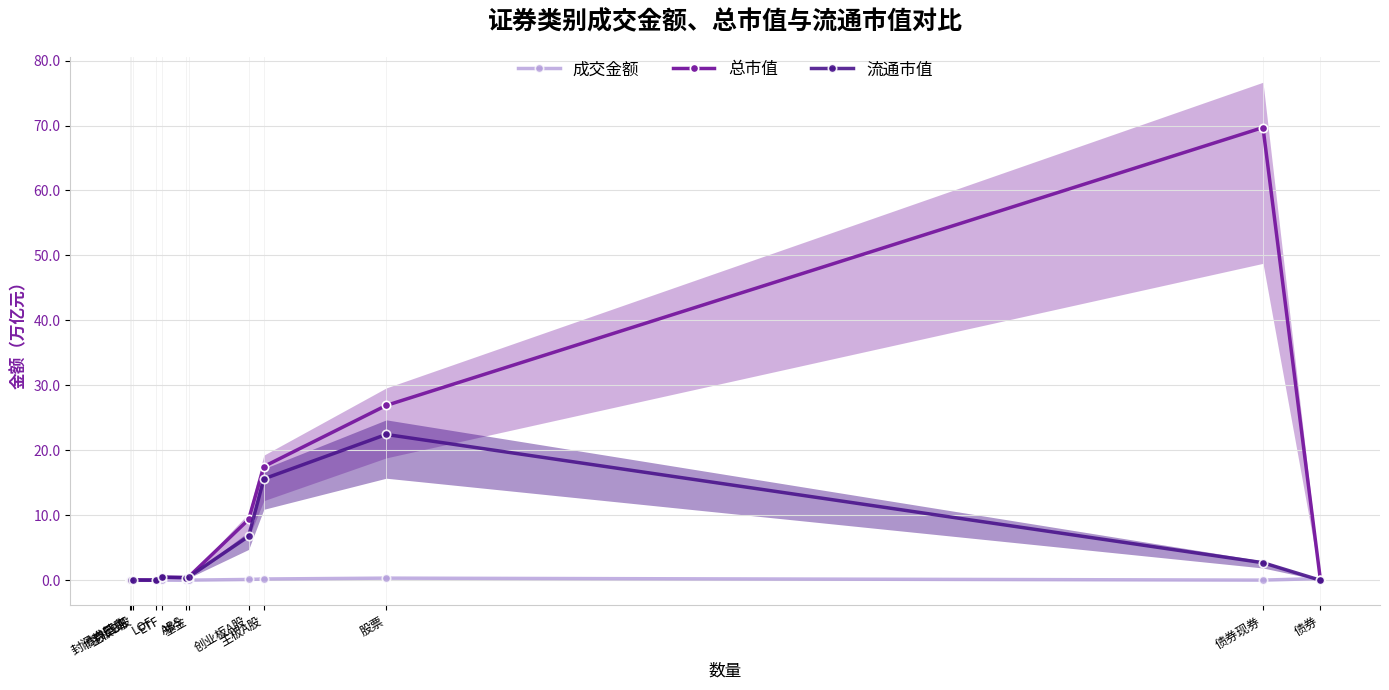

The value of 流通市值 at 主板A股 is 15.6. True or false?

True